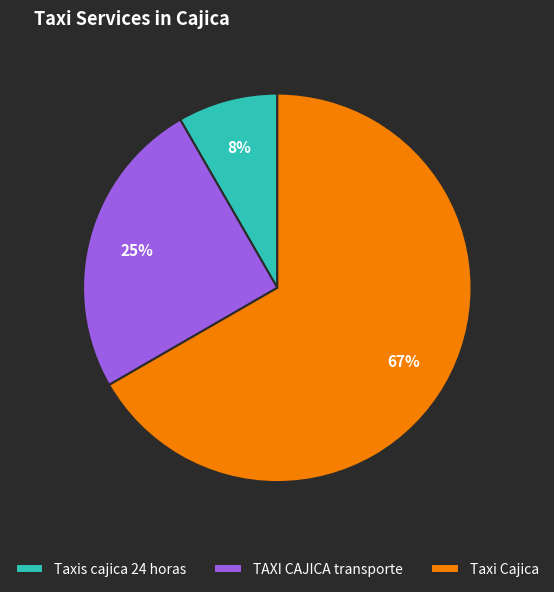

Count the number of slices in the pie.

3